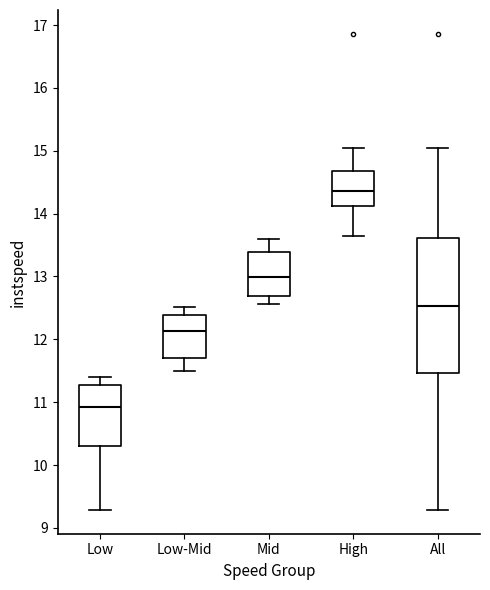

Comparing the boxes themselves (not the whiskers), which one is the tallest?

All